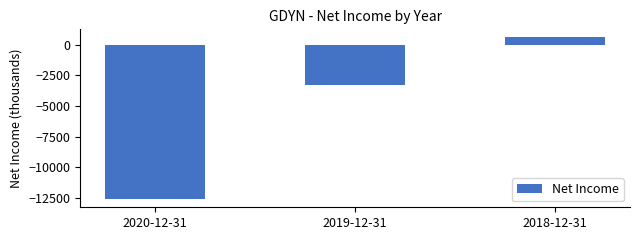

What is the sum of all values?

-15300